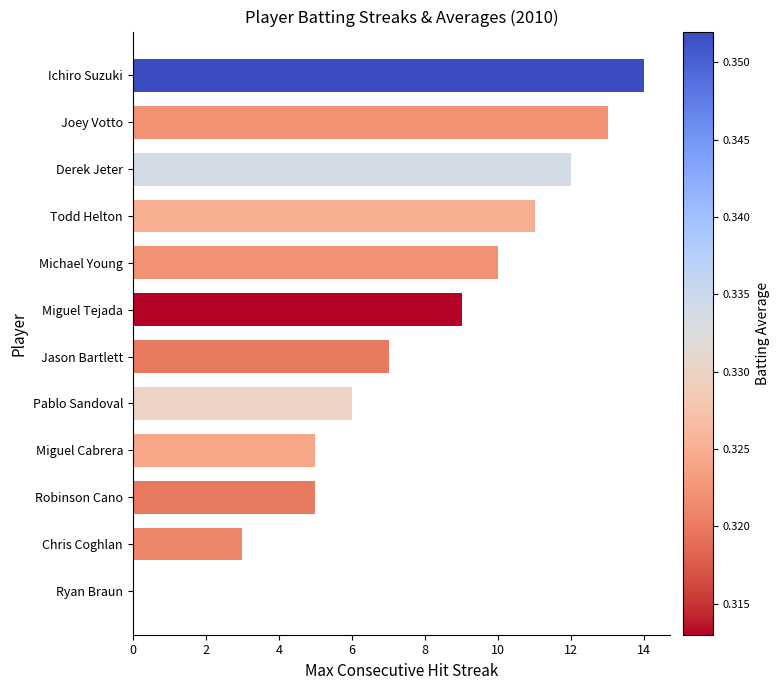

Read the value at Derek Jeter.

12